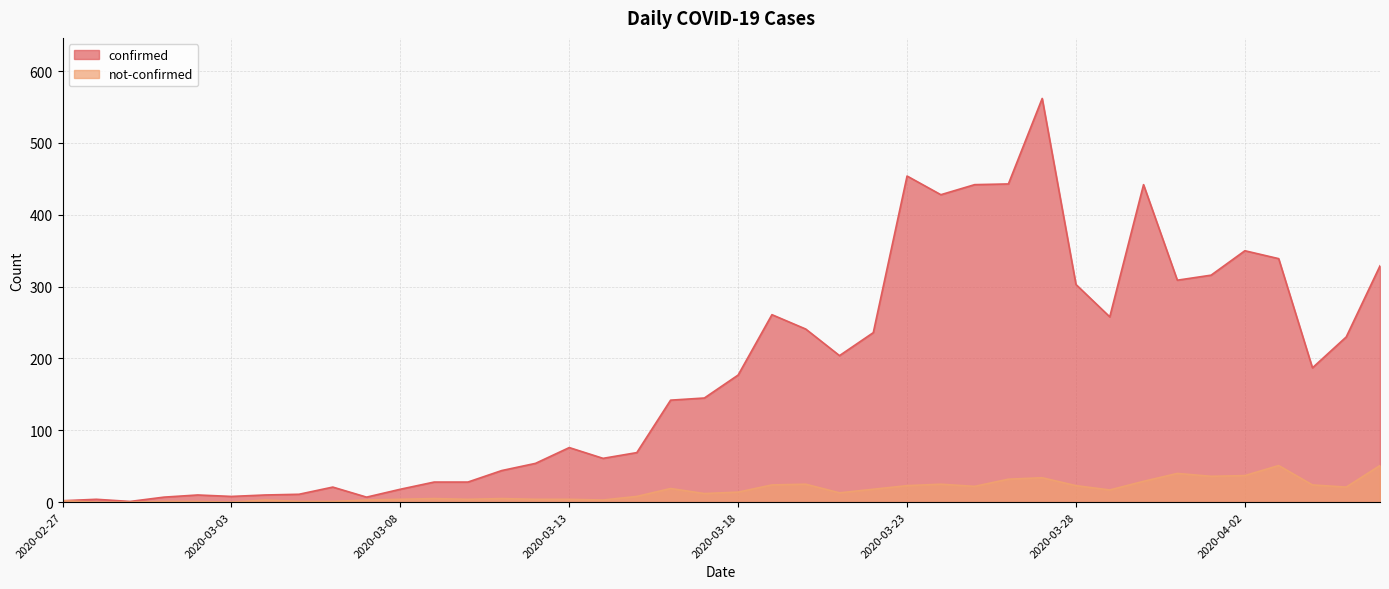

Rank the series by their average value, from lowest to highest.

not-confirmed, confirmed